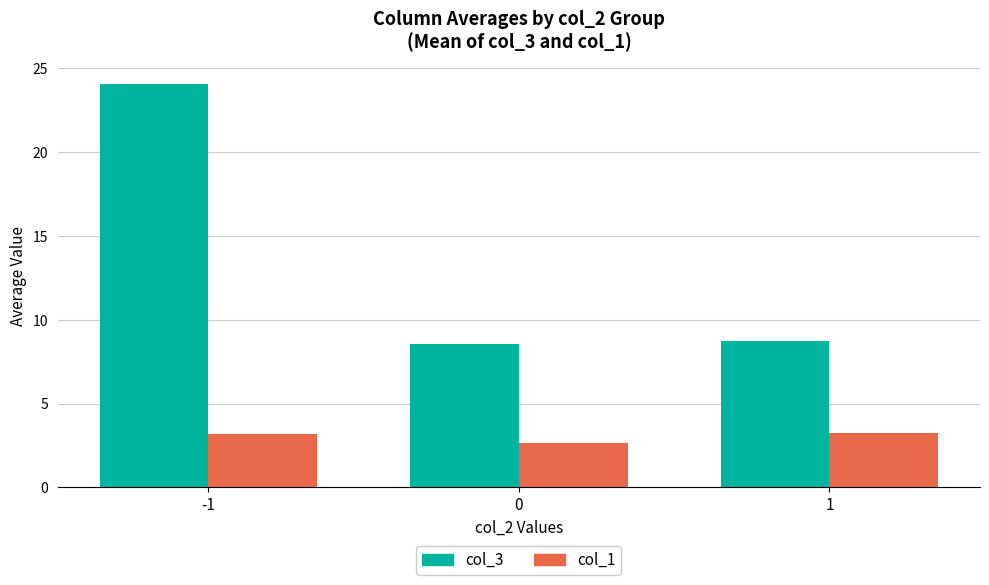

Is it true that col_3 equals 14.8 at 1?

False